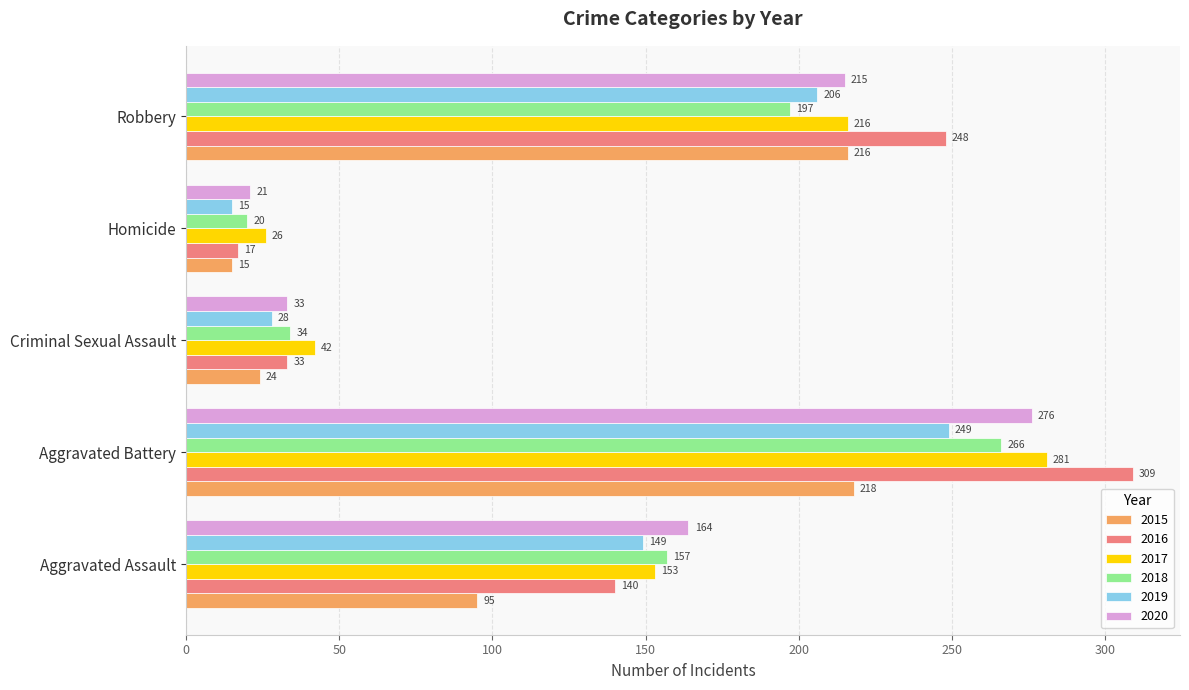

Which series changed the most between Aggravated Assault and Homicide?

2020